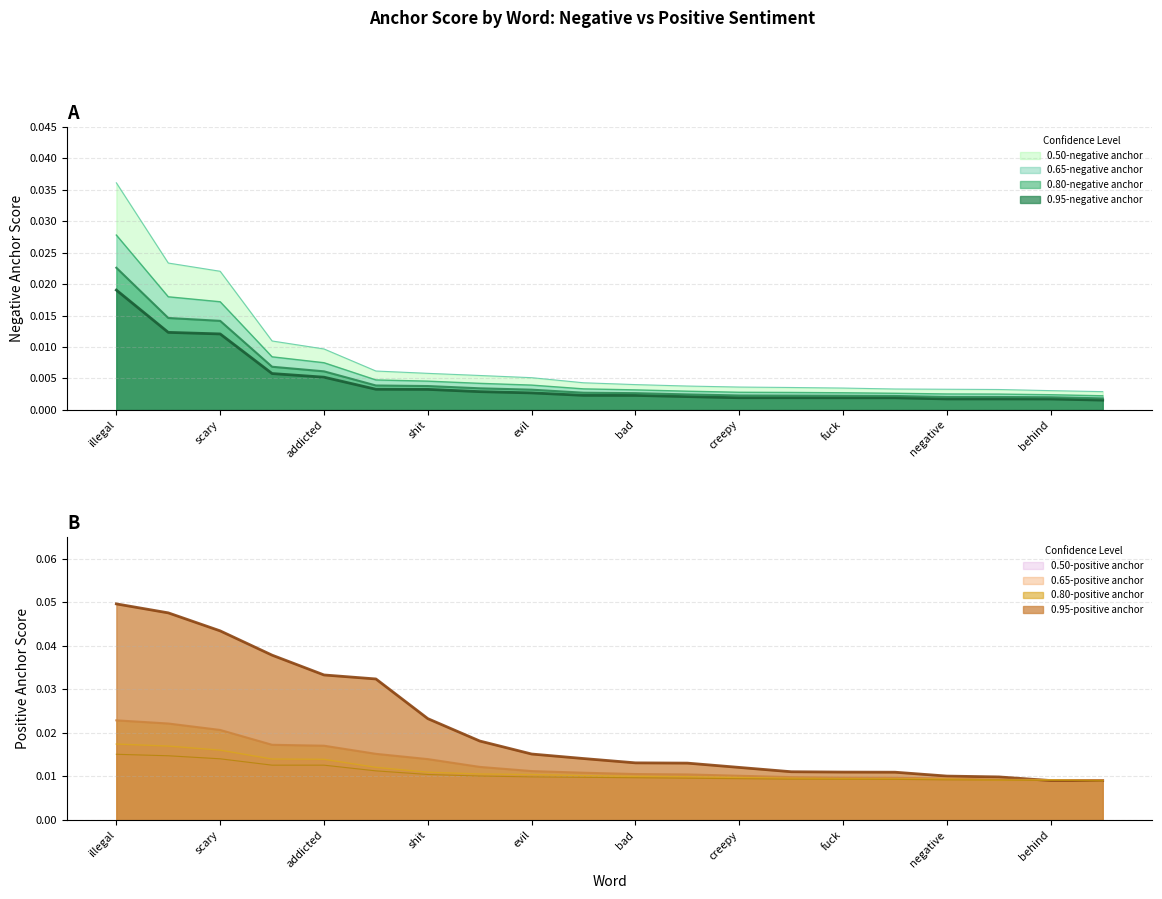

Which has a higher value, fuck or behind?

fuck